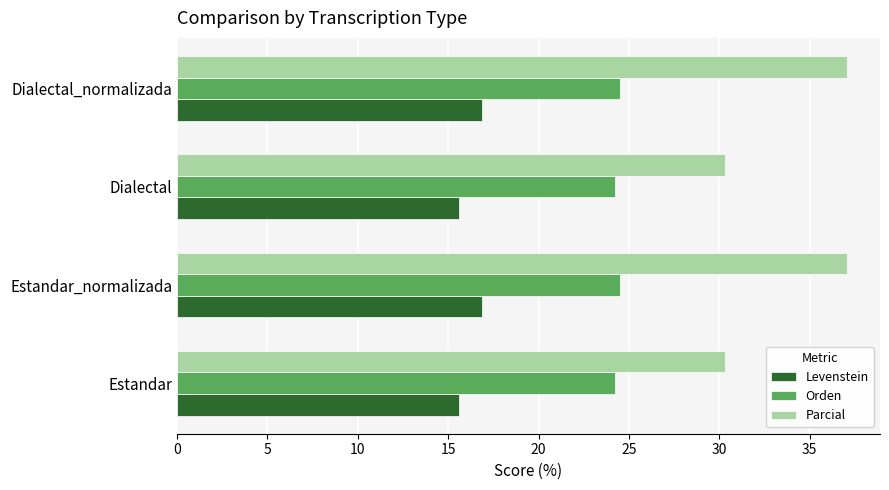

What is the sum of all Parcial values?

134.7